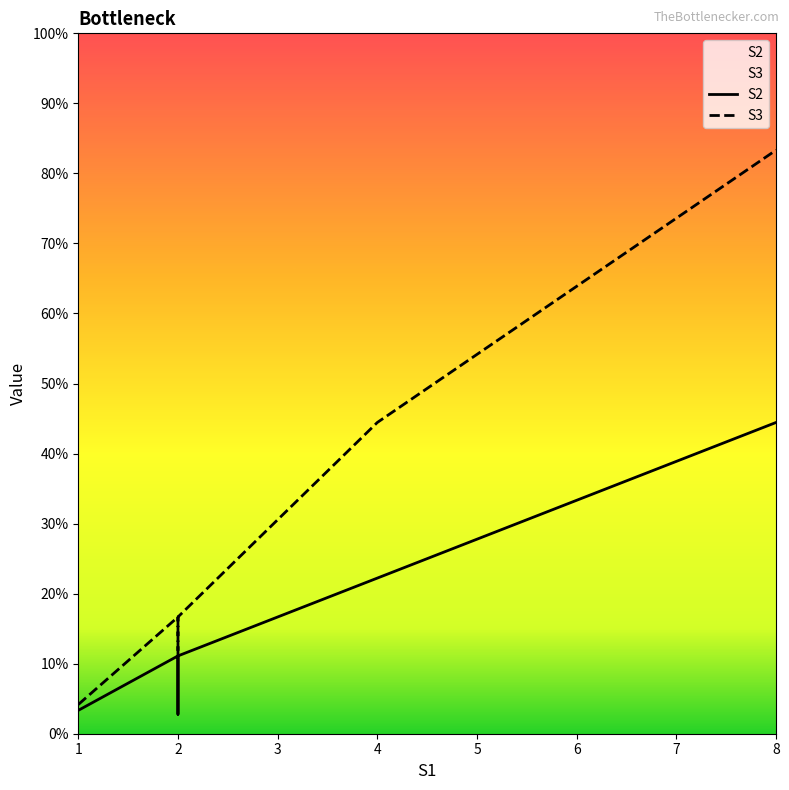

True or false: S2 has more than 0 points higher than both neighbors.

True